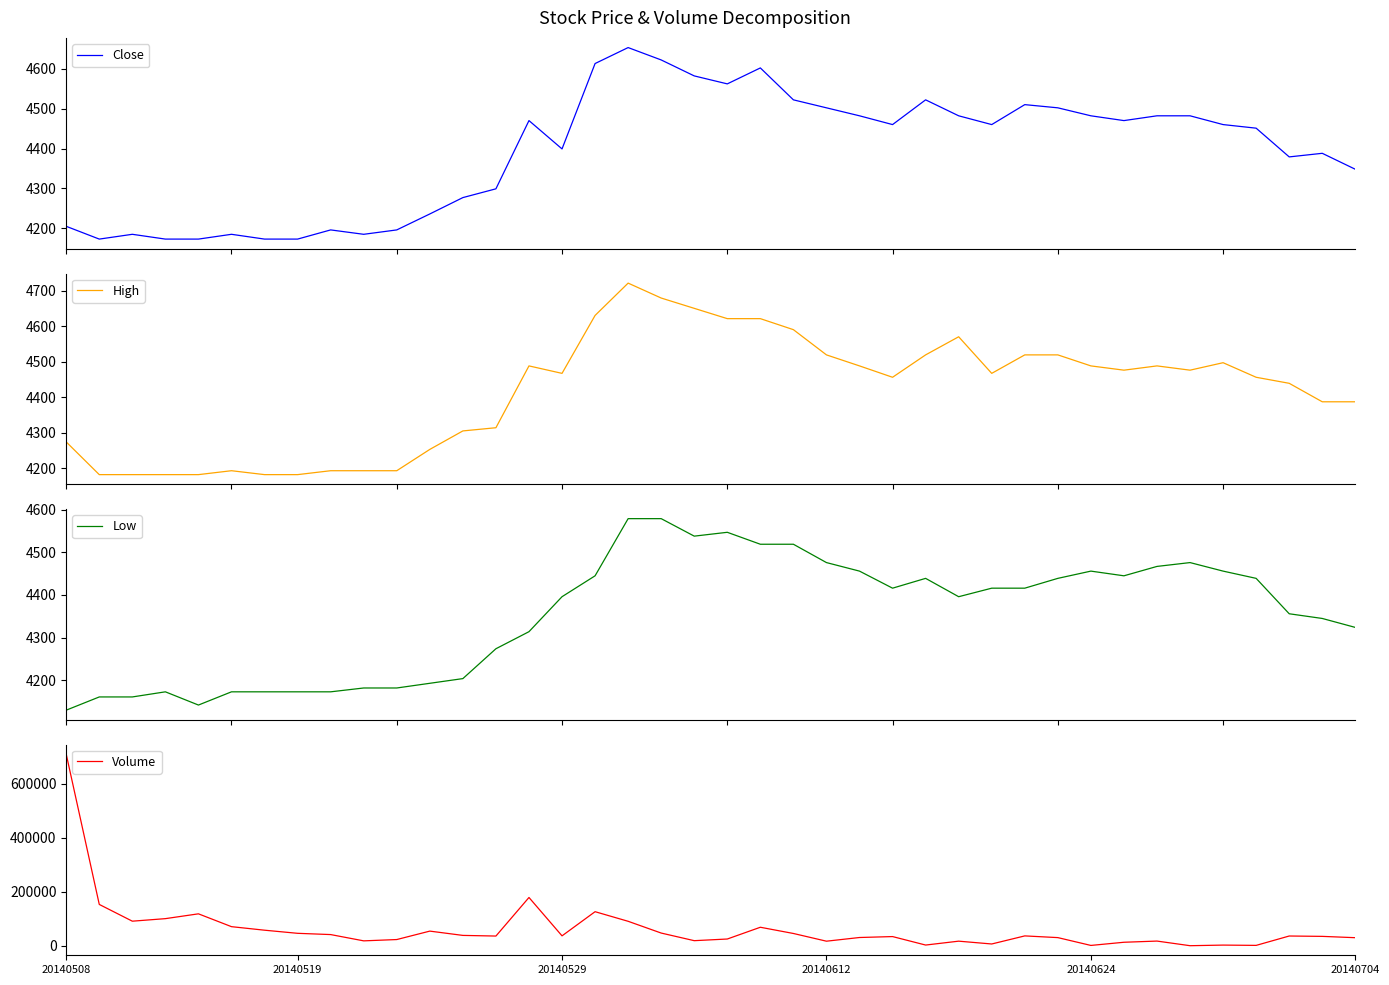

What is the lowest value of the Close series?

4173